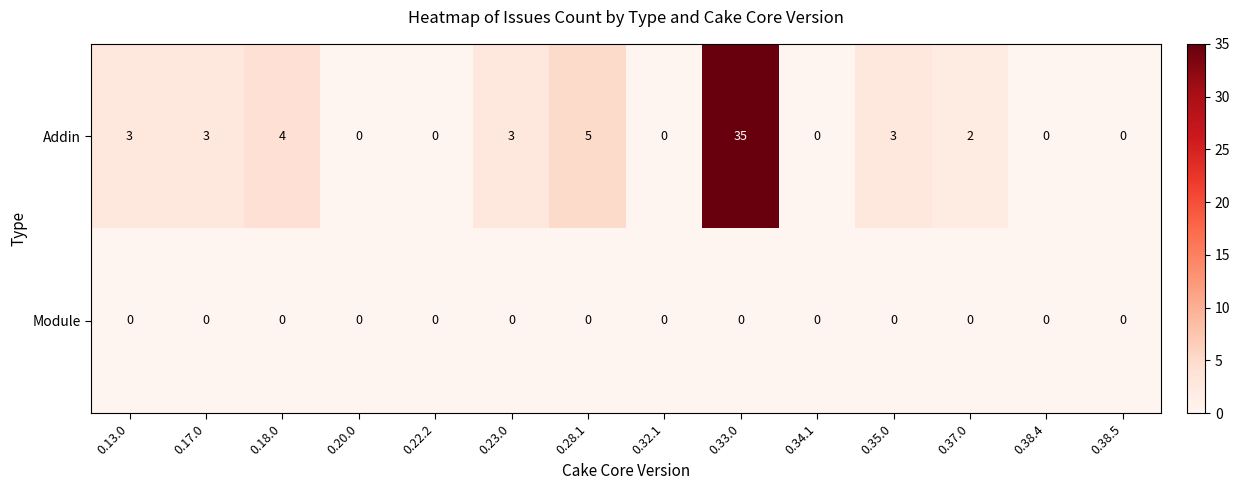

Reading left to right, transcribe all the data shown in this chart.

Addin: 3	3	4	0	0	3	5	0	35	0	3	2	0	0
Module: 0	0	0	0	0	0	0	0	0	0	0	0	0	0